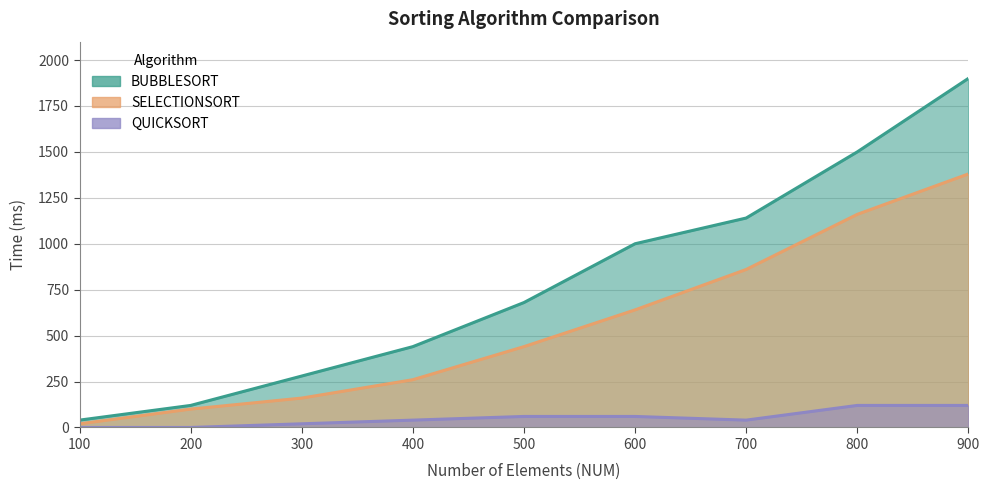

True or false: BUBBLESORT has a value of 659 at 400.

False